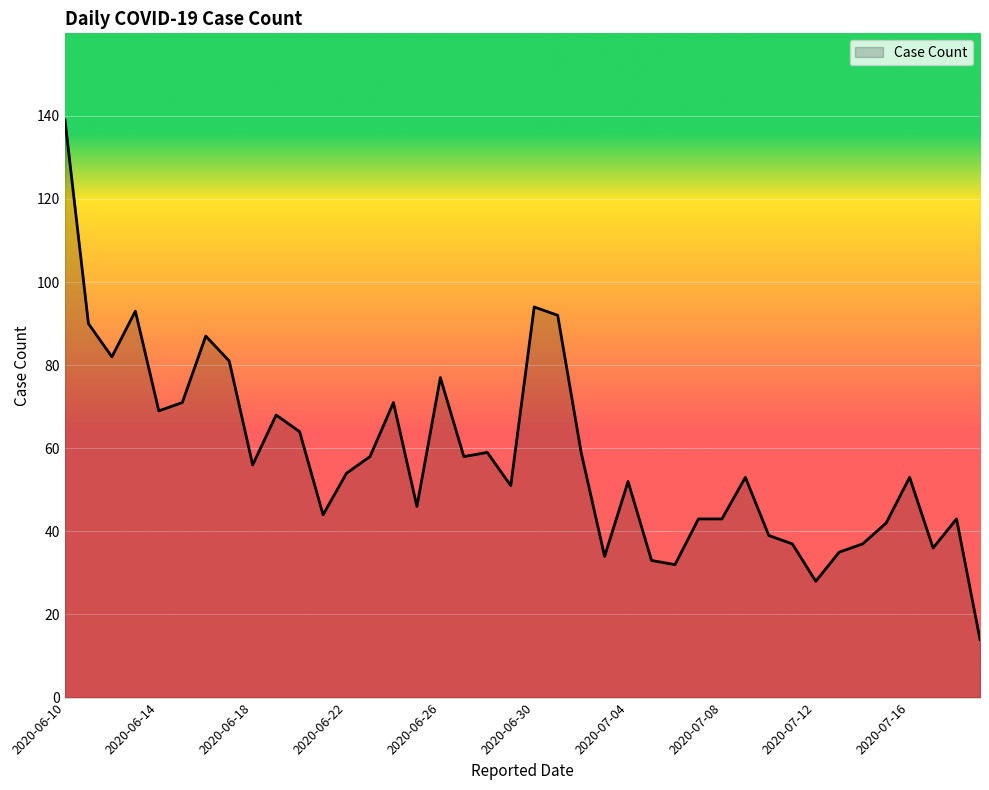

What is the difference between the maximum and minimum values?

125